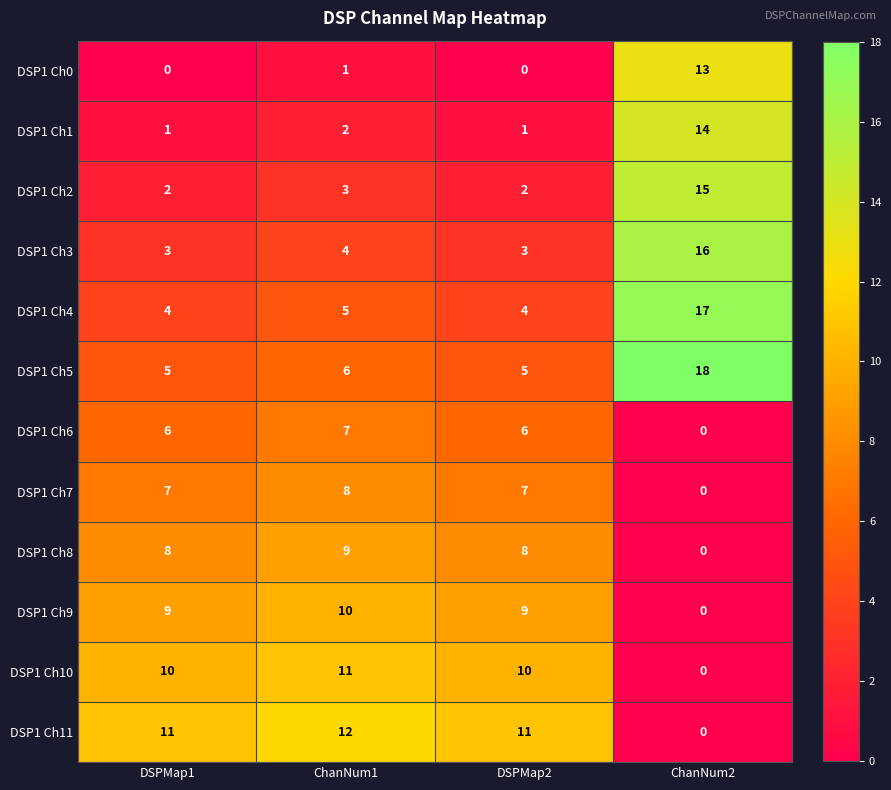

The value of DSP1 Ch5 at DSPMap2 is 5. True or false?

True